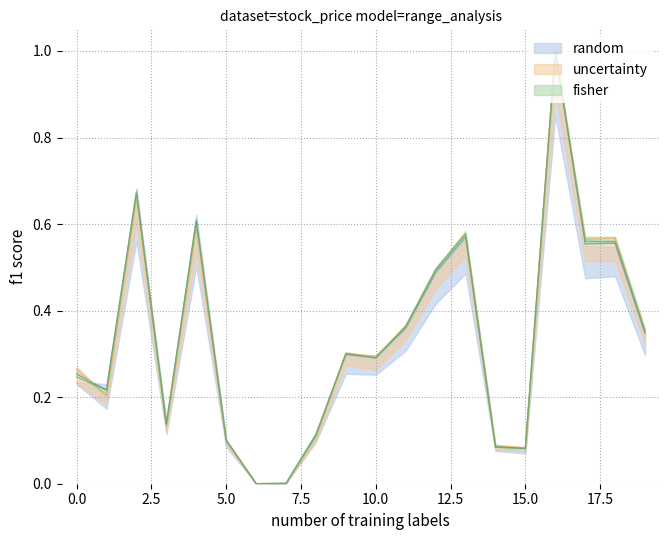

Is it true that 현재가 equals 0.2 at 0?

False